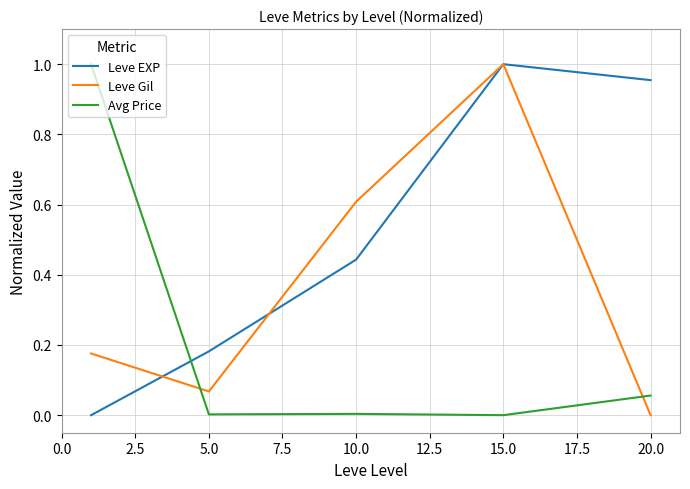

Which series ends up on top after the final intersection of Avg Price and Leve EXP?

Leve EXP